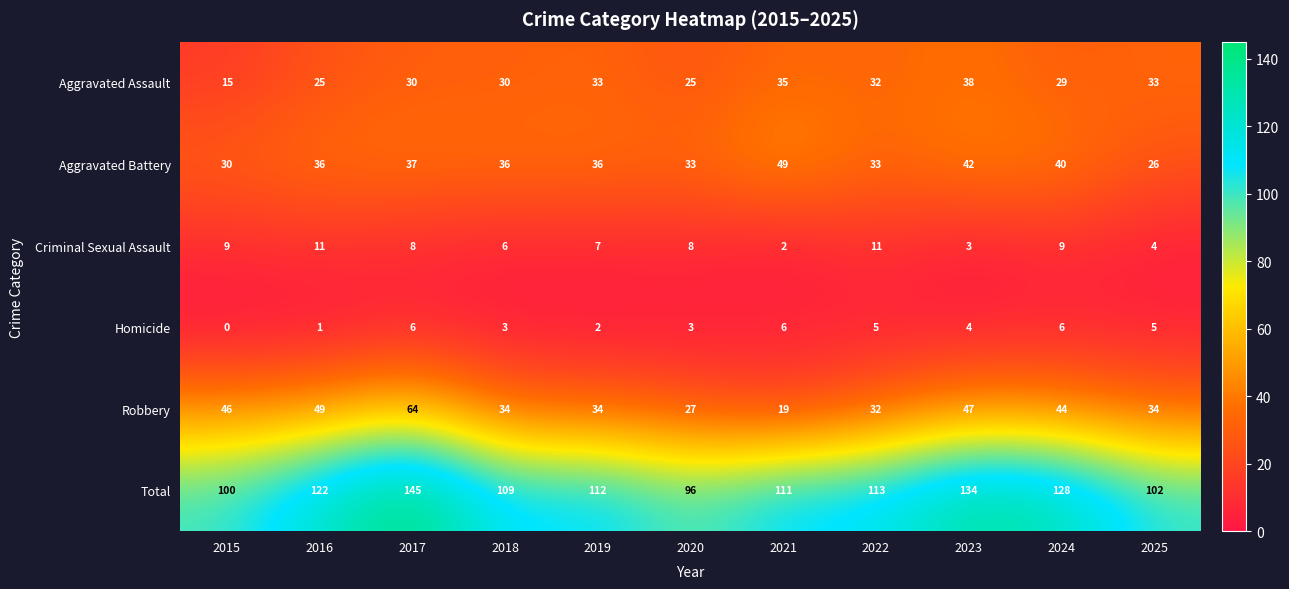

What is the spread (max minus min) of values at 2016?

121